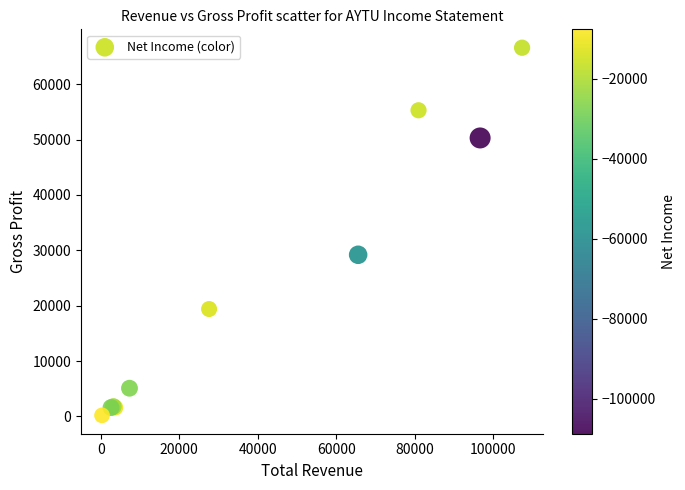

What Y value in the scatter plot is closest to 33400?

29200